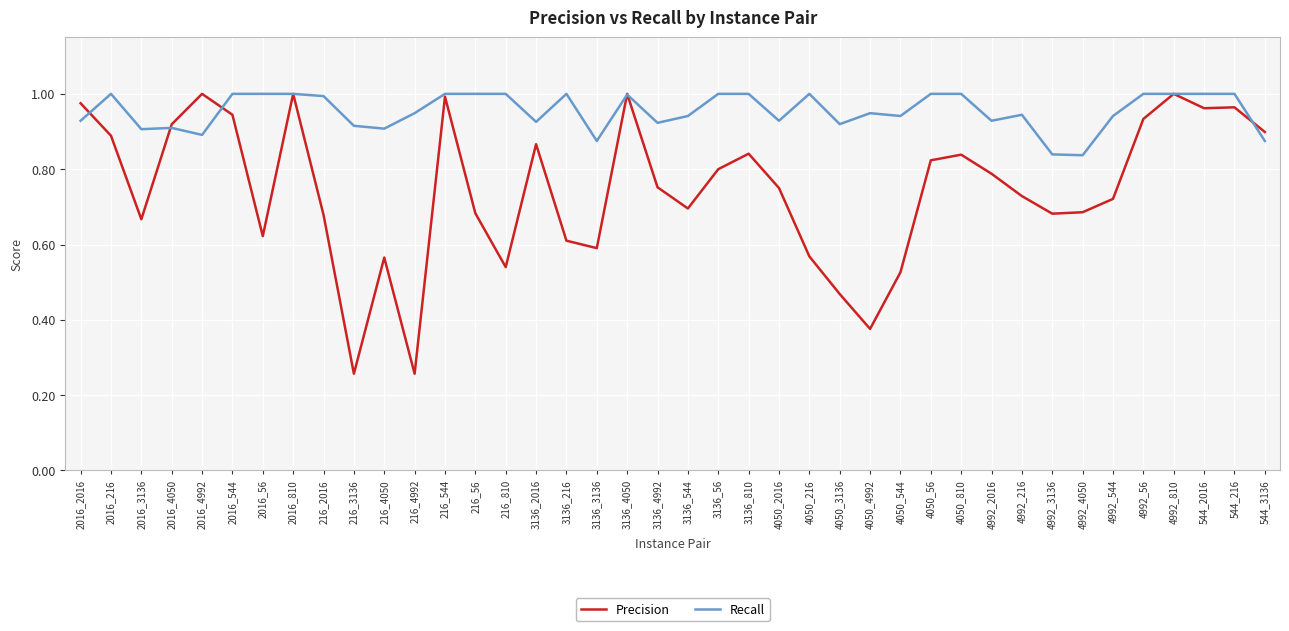

Which series has the largest total across all categories?

Recall